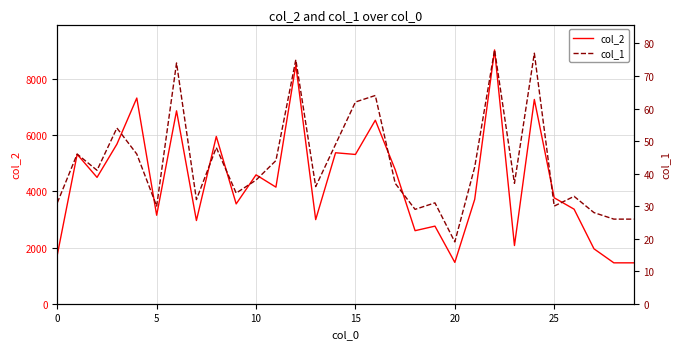

In col_2, how many points are lower than both neighbors (excluding endpoints)?

10